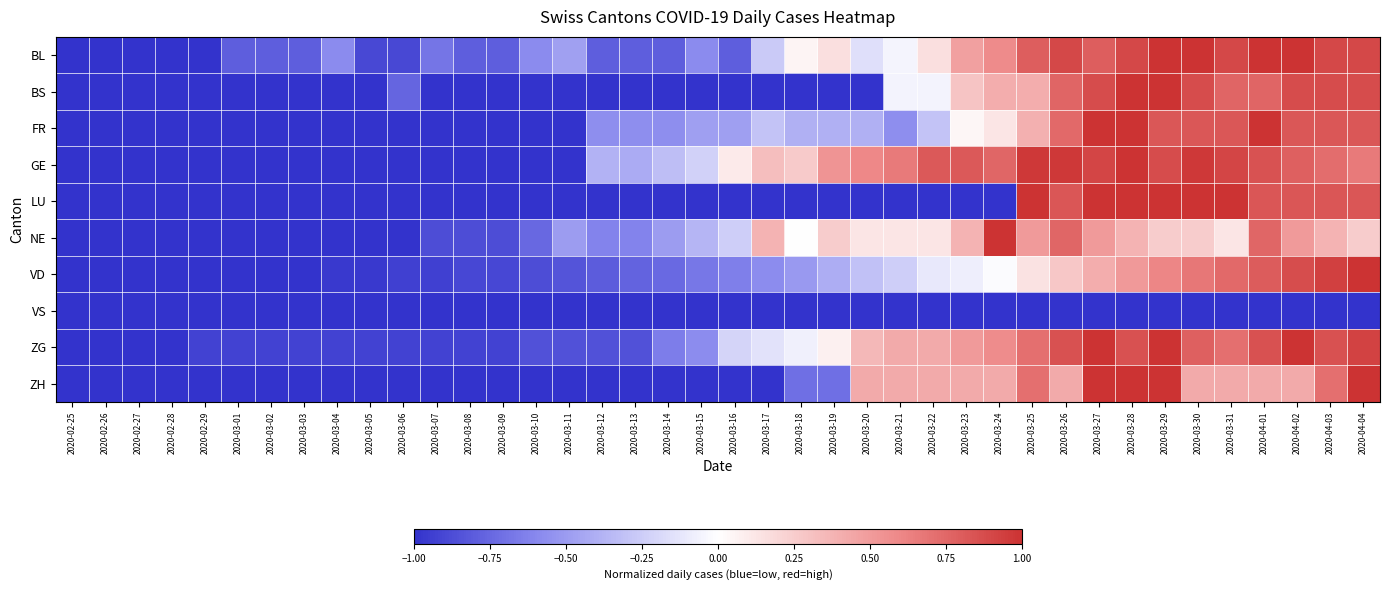

Which label corresponds to the smallest value in the chart?

2020-02-25